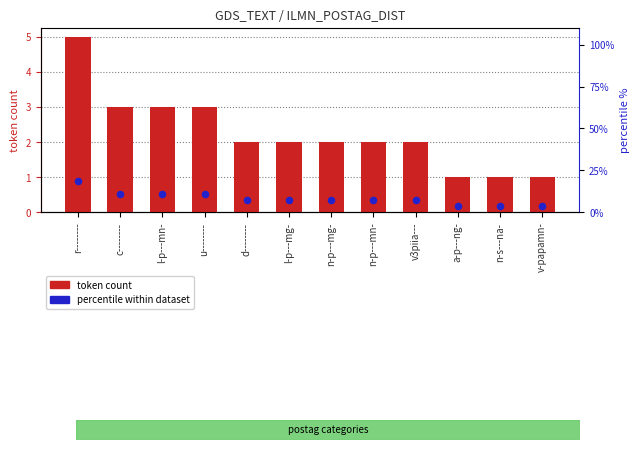

Which series has the largest total across all categories?

percentile within dataset